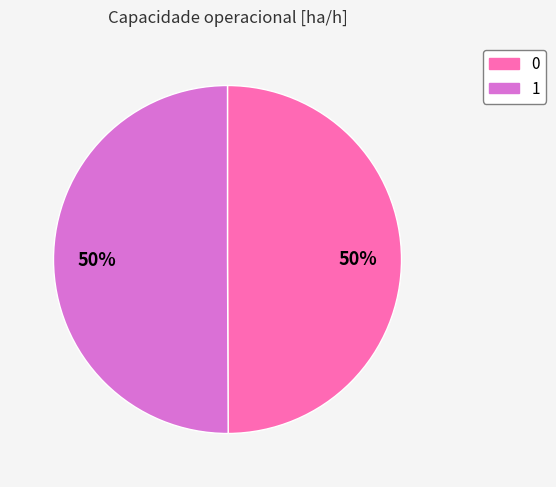

Is it true that 1 is 50% of the pie?

True